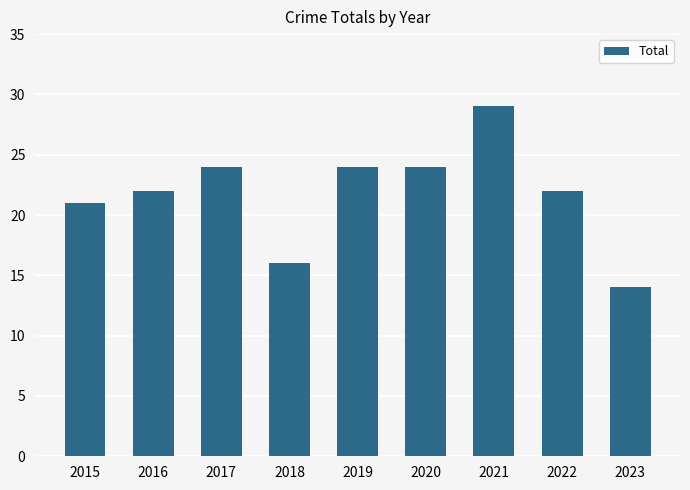

What is the change in value from 2015 to 2022?

+1